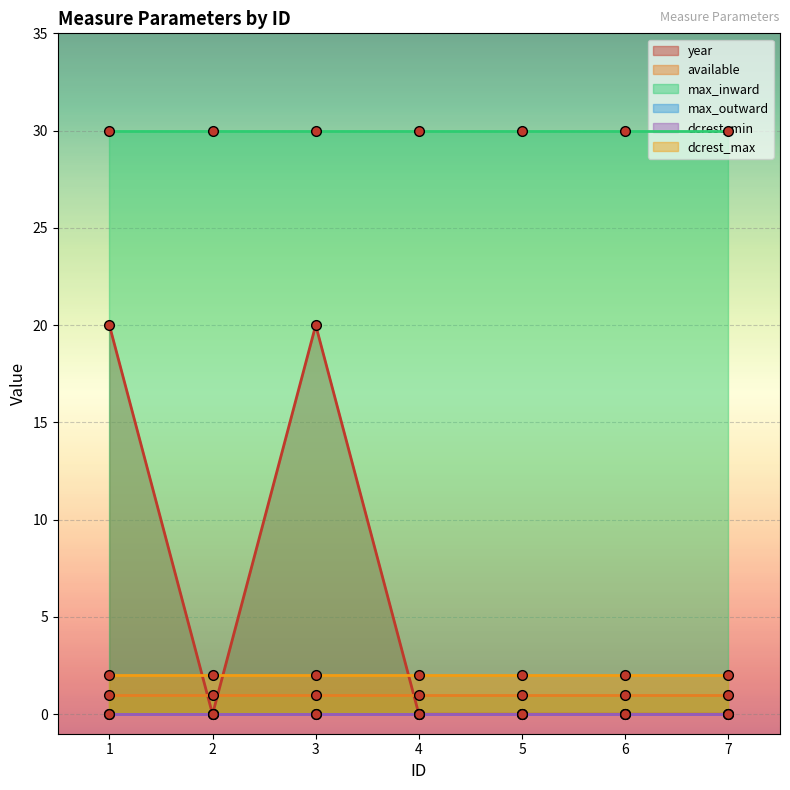

How many lines are shown in the chart?

6